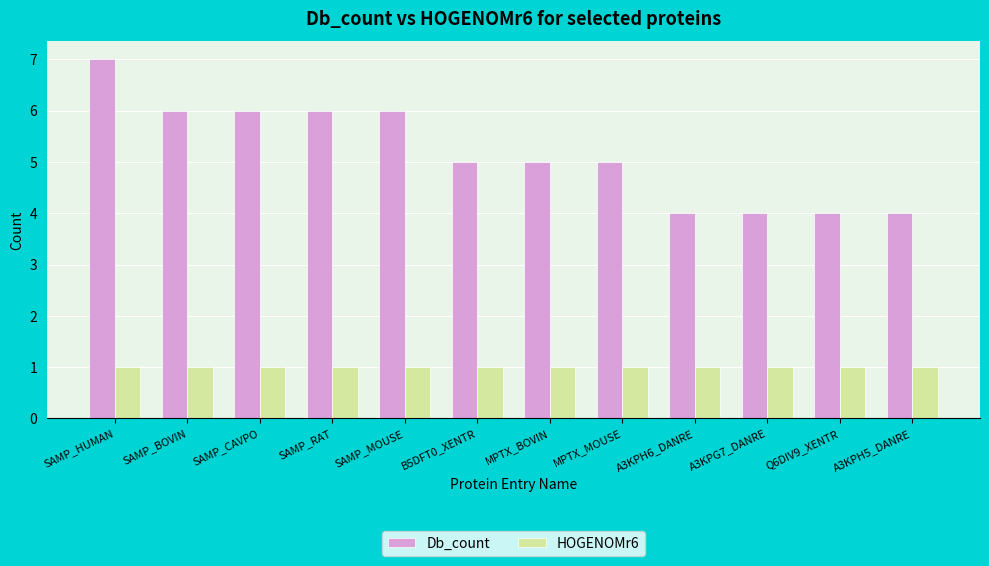

List the series in order of their overall mean, highest first.

Db_count, HOGENOMr6